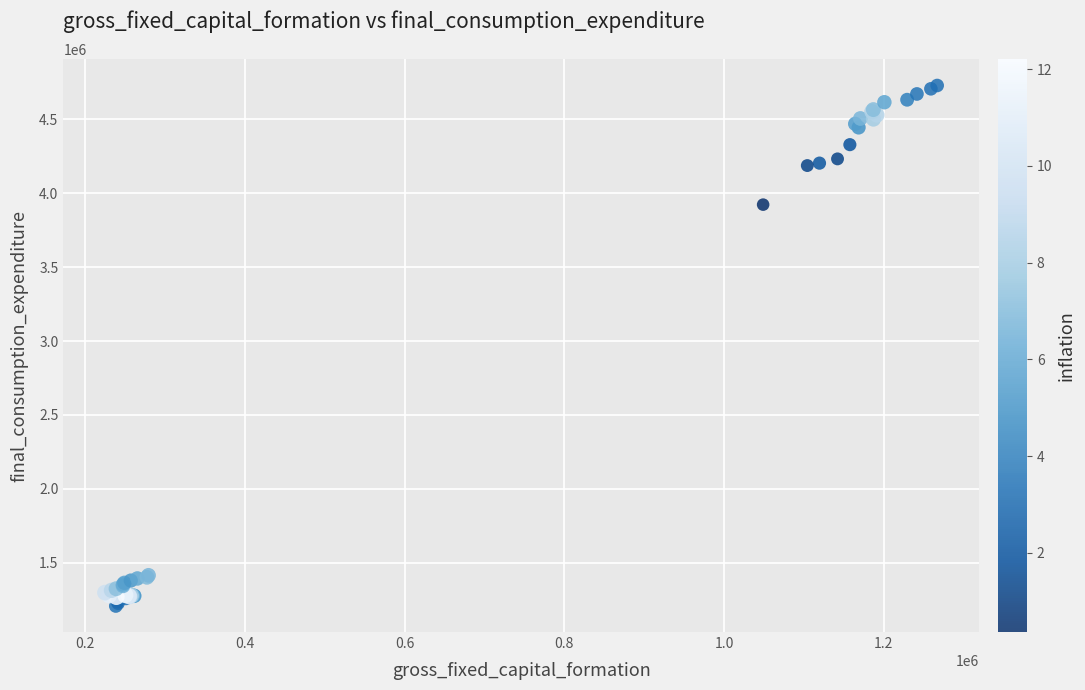

What Y value in the scatter plot is closest to 2968430?

3923450.3